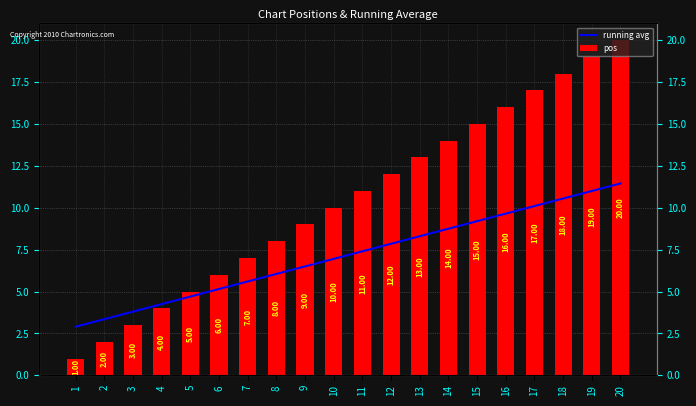

How many values in the running avg series exceed 7?

10